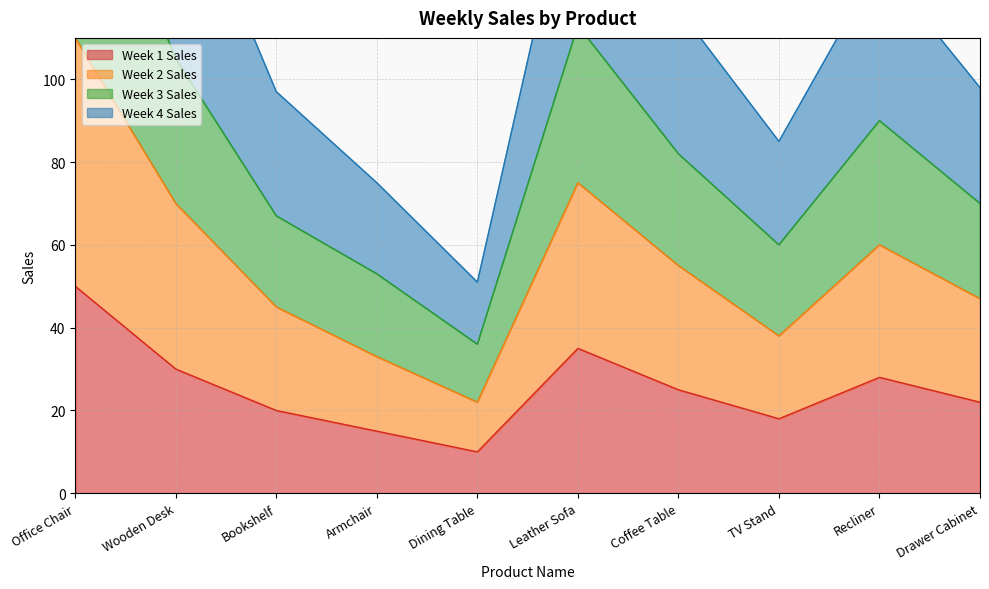

What is the label of the 5th point from the right?

Leather Sofa